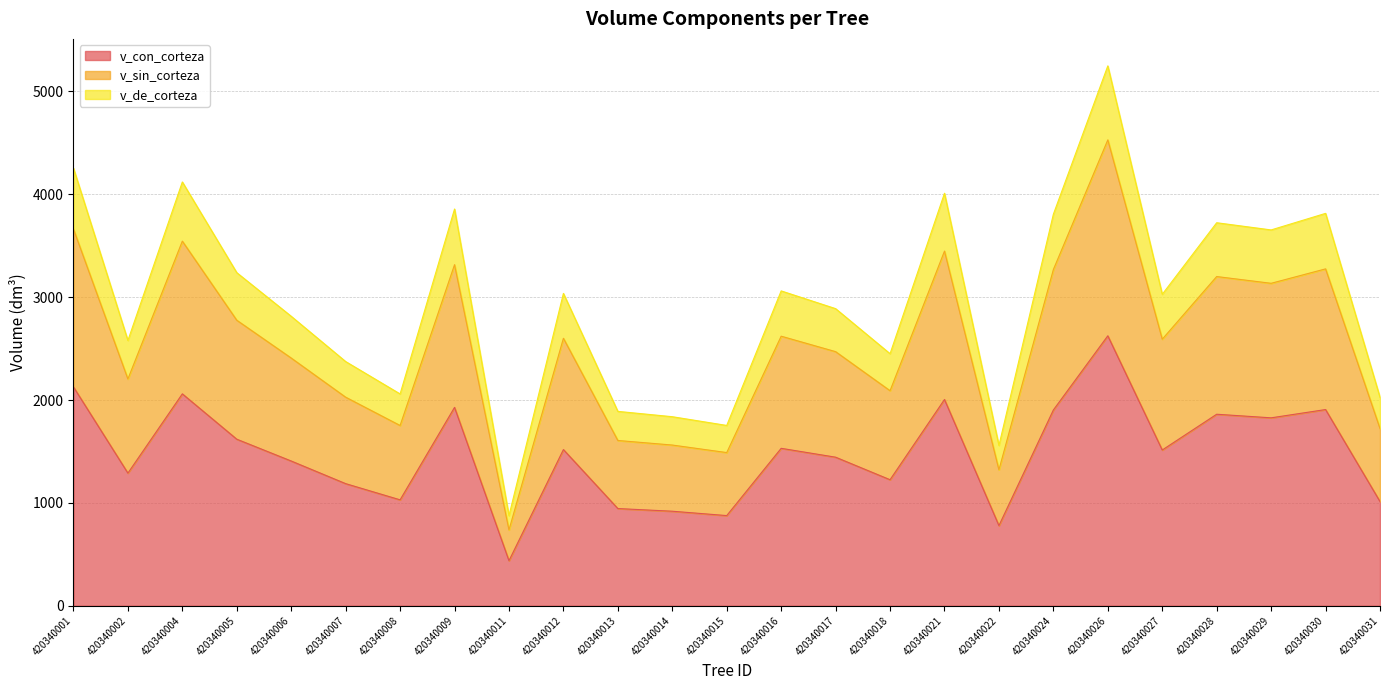

True or false: v_con_corteza and v_sin_corteza cross at least once.

False